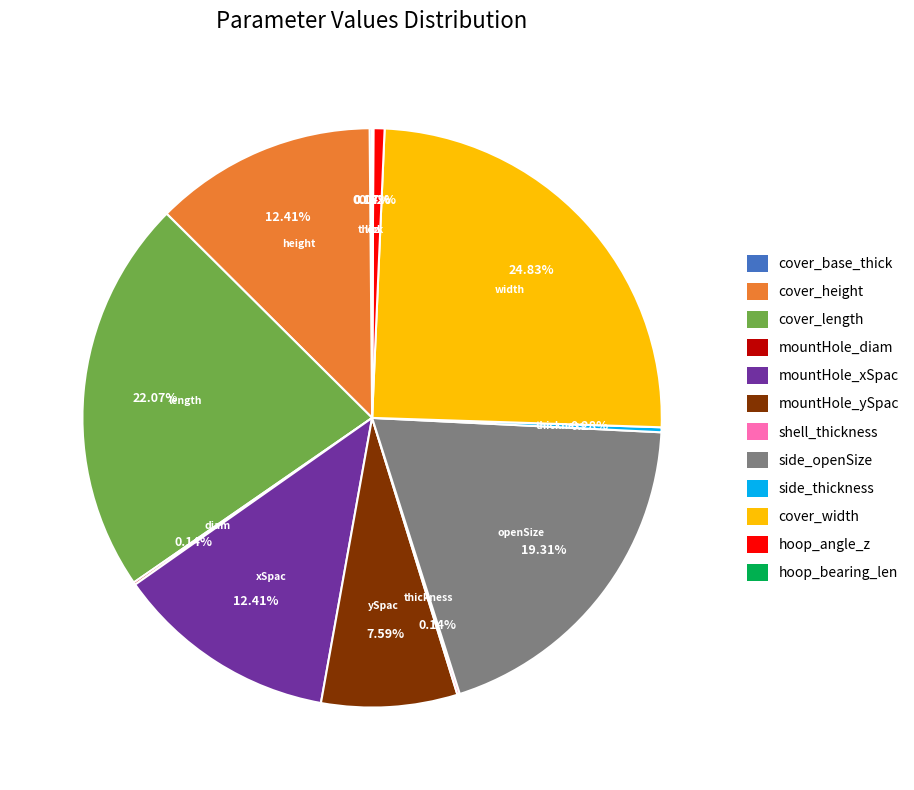

To the nearest percent, what is the difference between the largest and smallest slice percentages?

25%